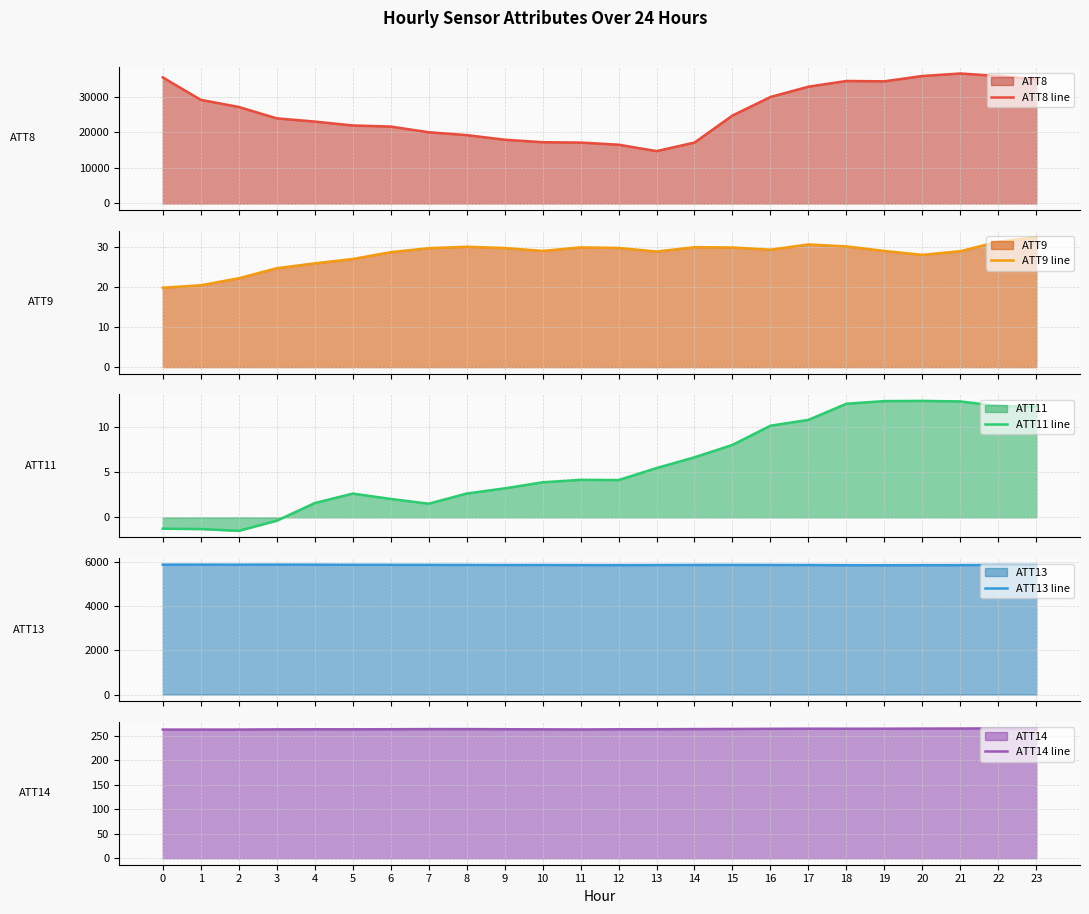

What is the approximate value of ATT11 line at 9?

3.2